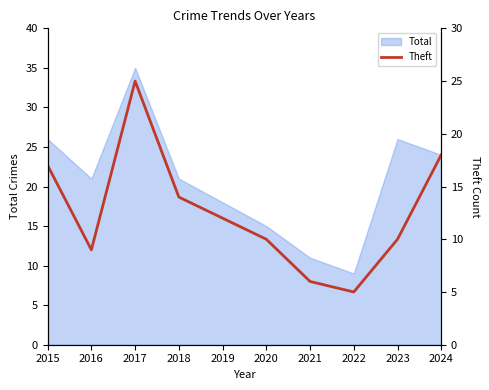

How many interior local valleys (lower than both neighbors) does the data have?

2